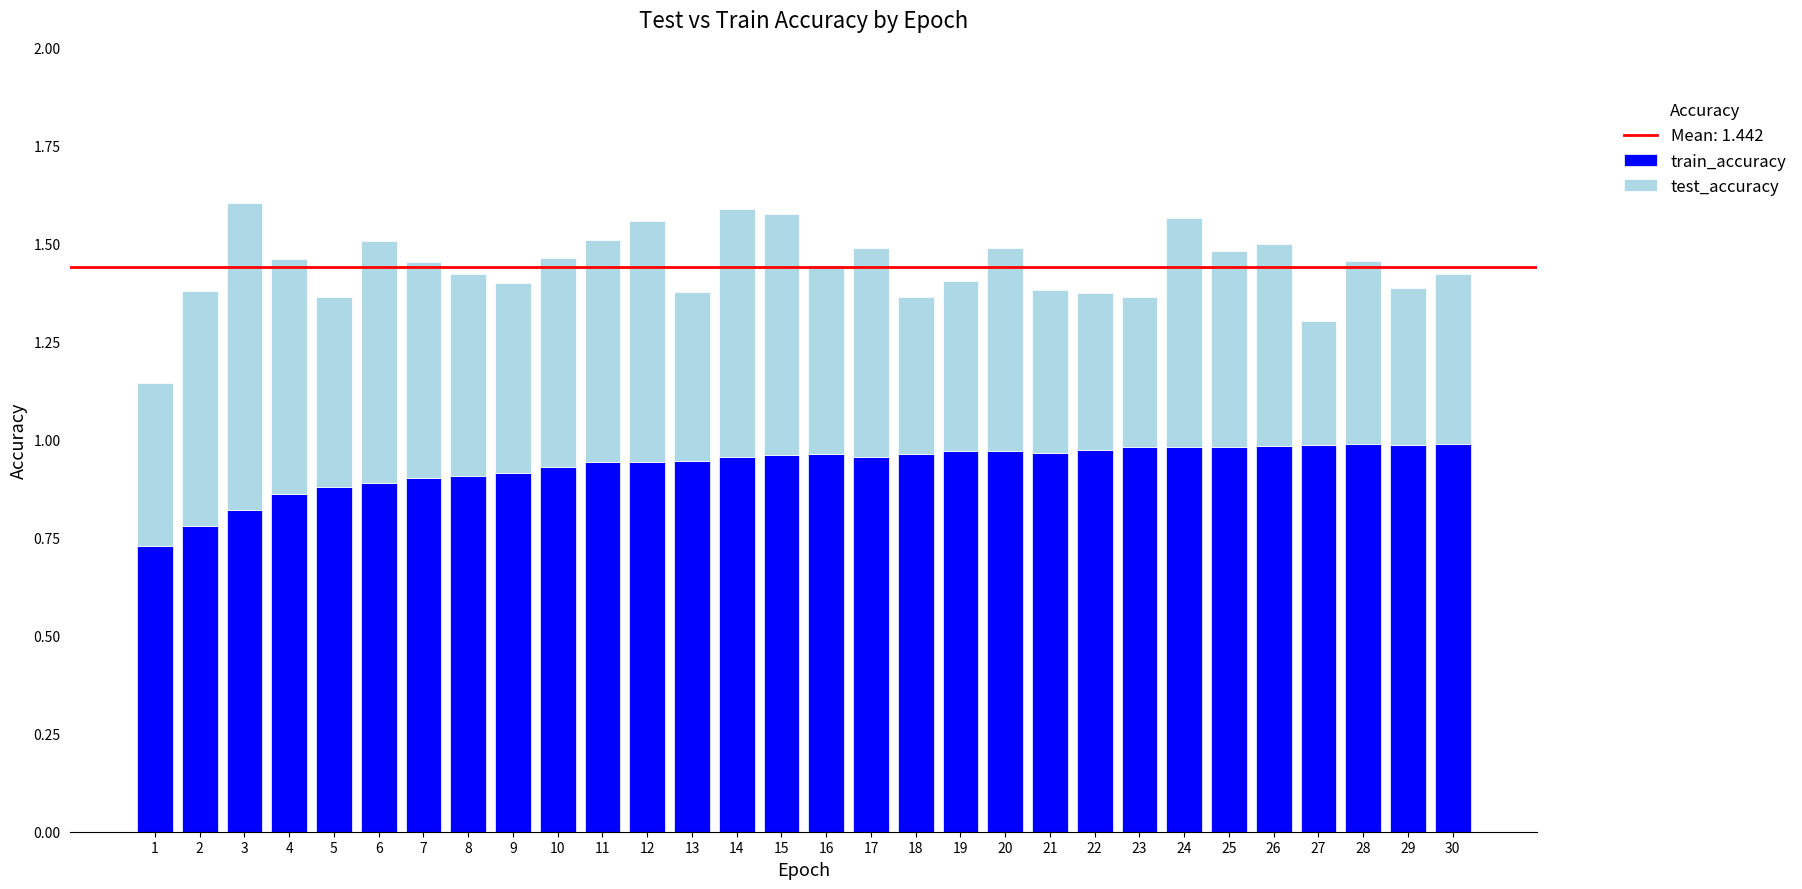

What is the total value across all series at 26?

1.5